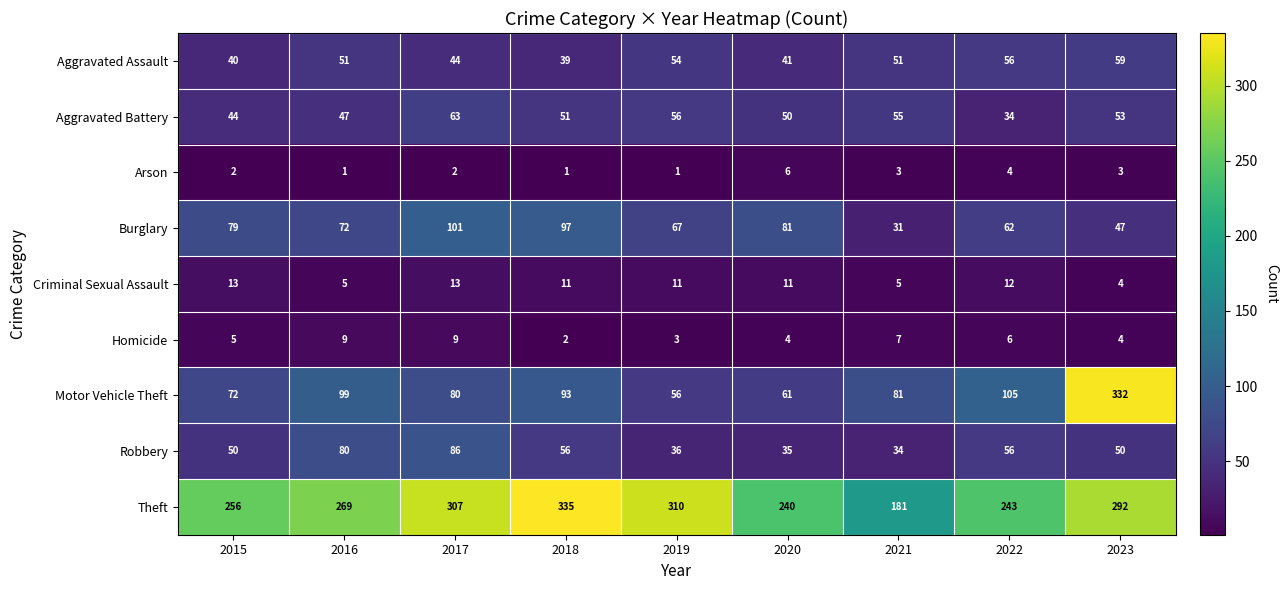

The value of Criminal Sexual Assault at 2017 is 13. True or false?

True